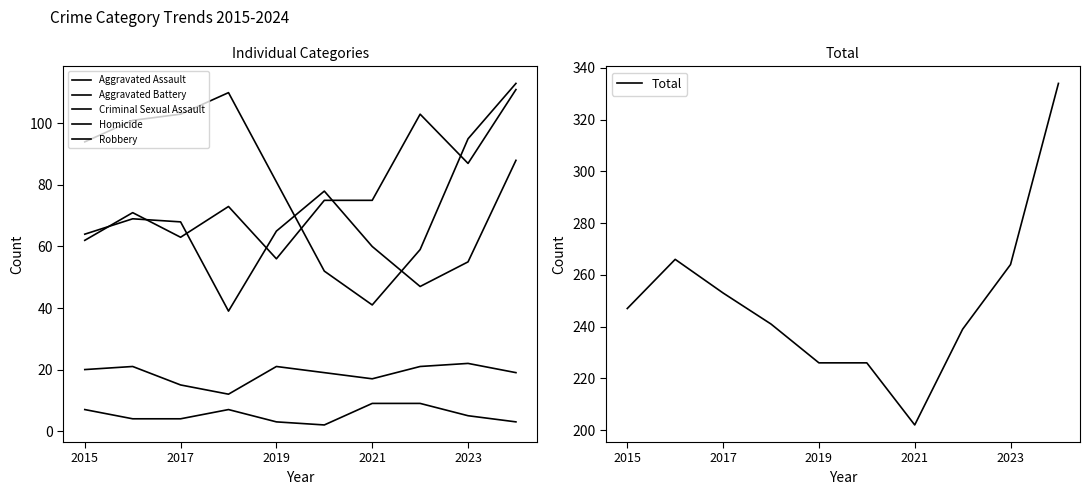

How many interior local valleys does the Aggravated Assault series have?

3